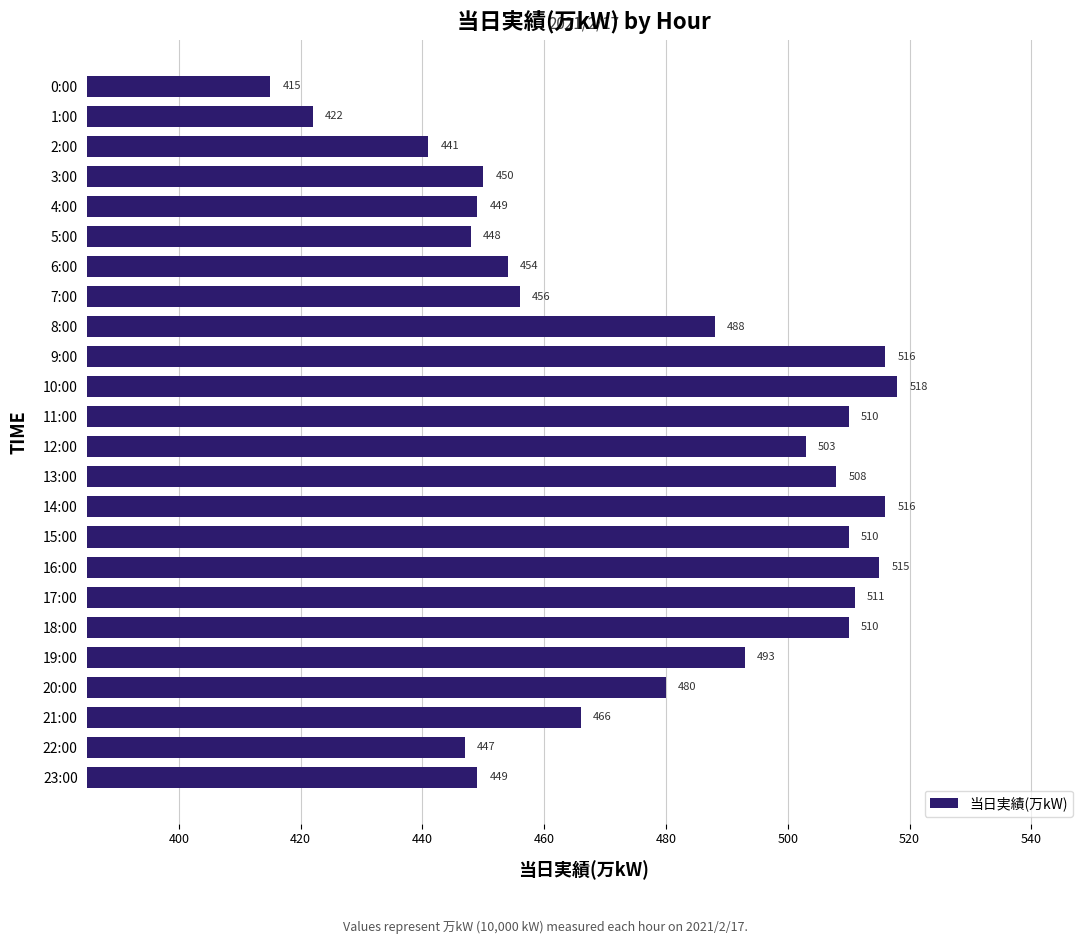

Between 3:00 and 12:00, which is larger?

12:00